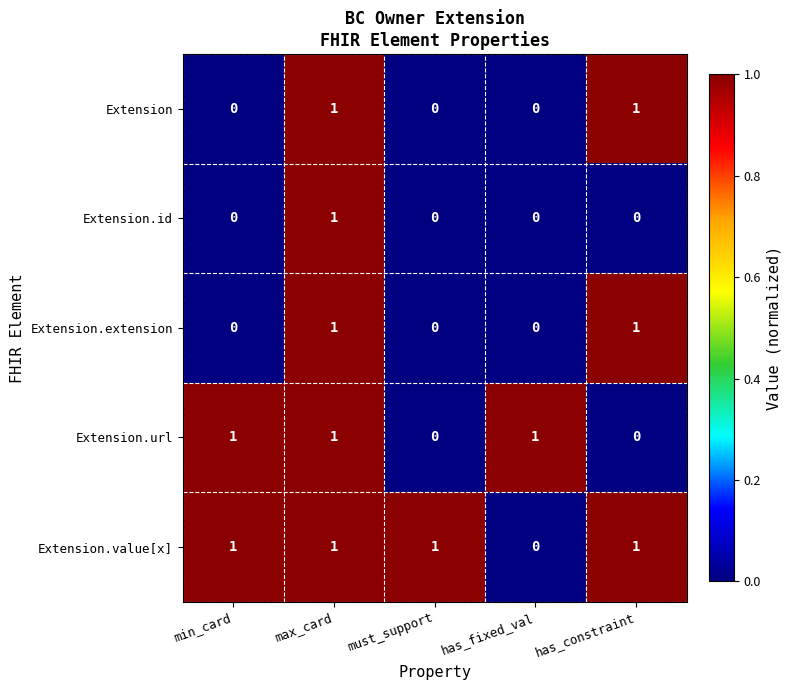

How many data points in Extension.value[x] are less than 1?

1